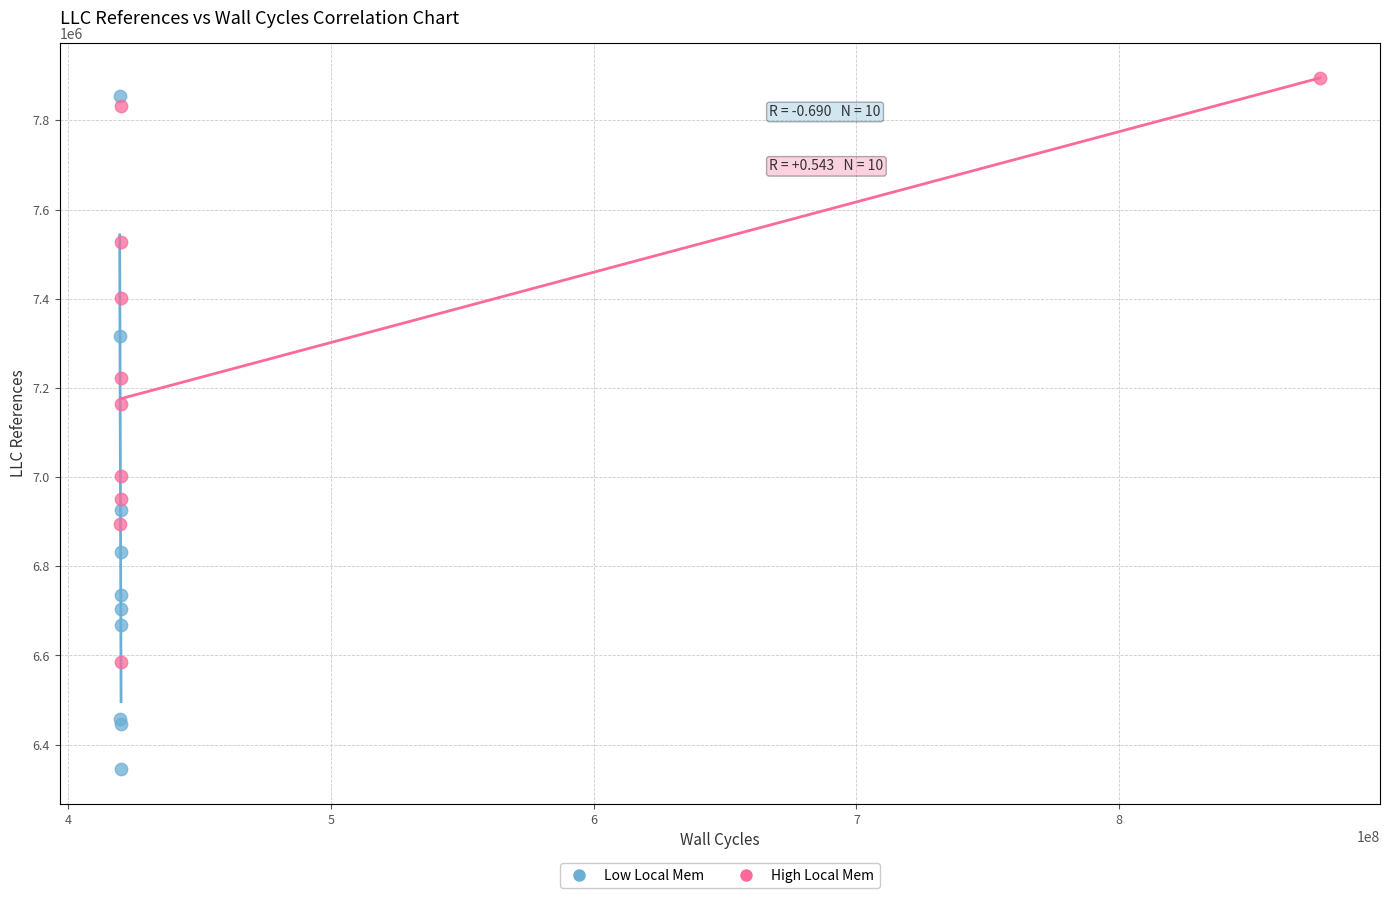

Which series has the widest spread of Y values?

Low Local Mem